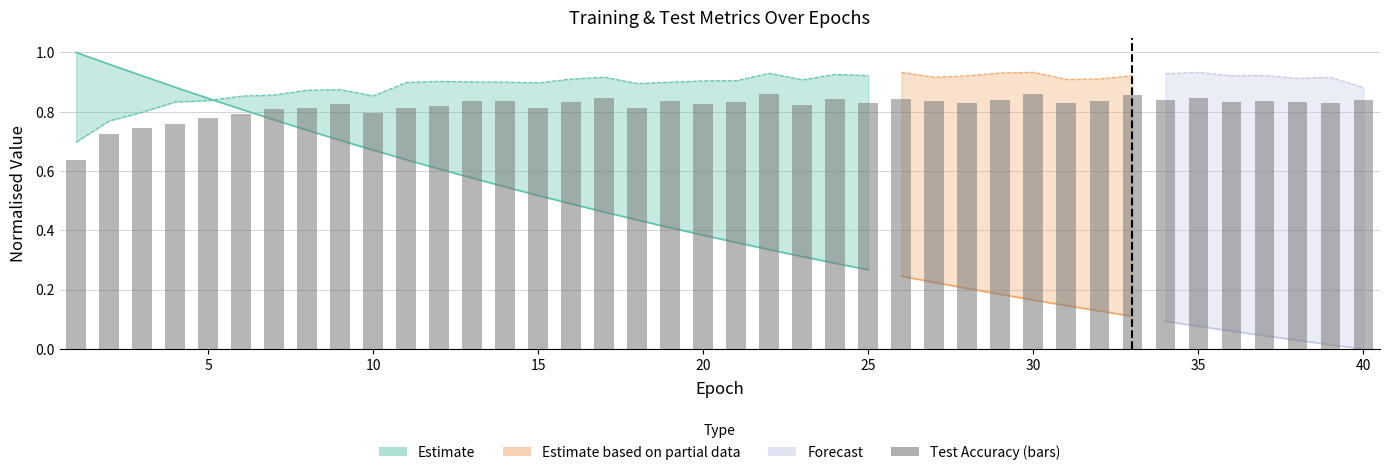

How many bars are there in total?

40